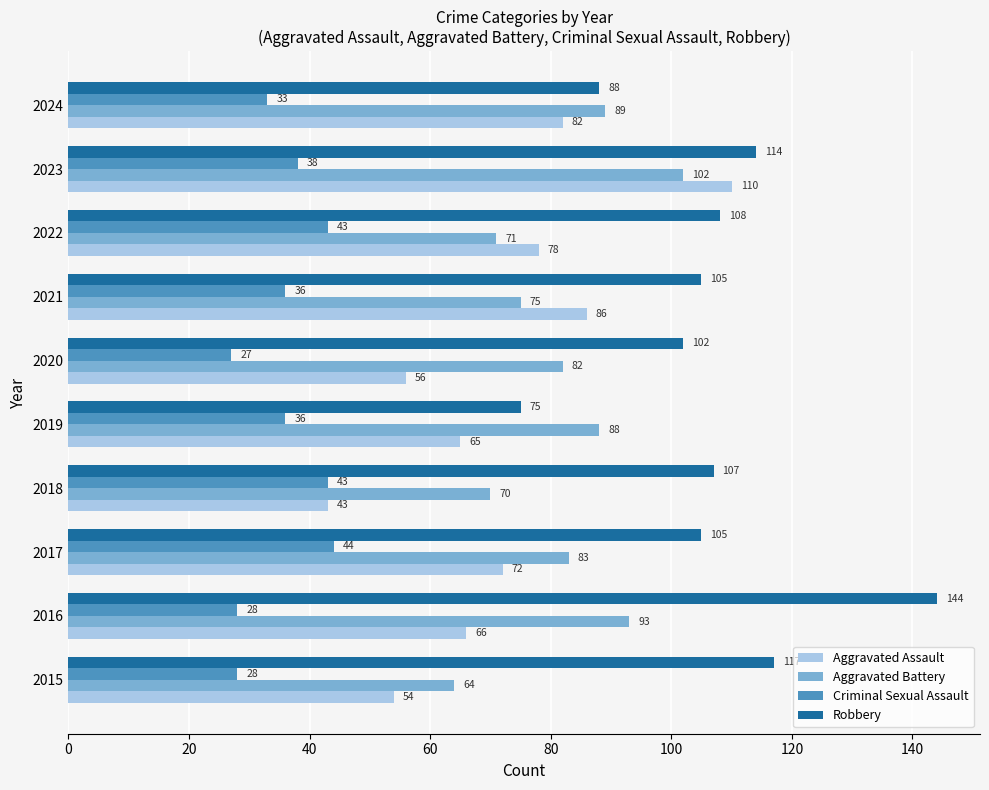

List the labels in order of Aggravated Battery value, smallest first.

2015, 2018, 2022, 2021, 2020, 2017, 2019, 2024, 2016, 2023